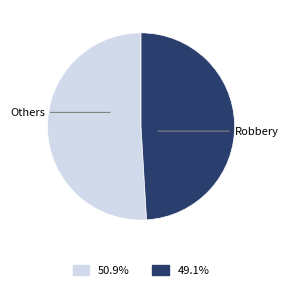

Count the number of slices in the pie.

2